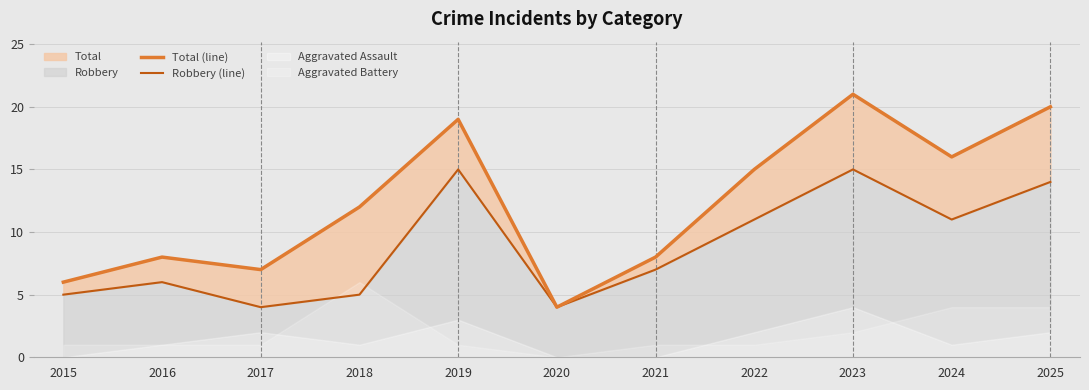

True or false: Total (line) and Robbery (line) intersect in this chart.

False